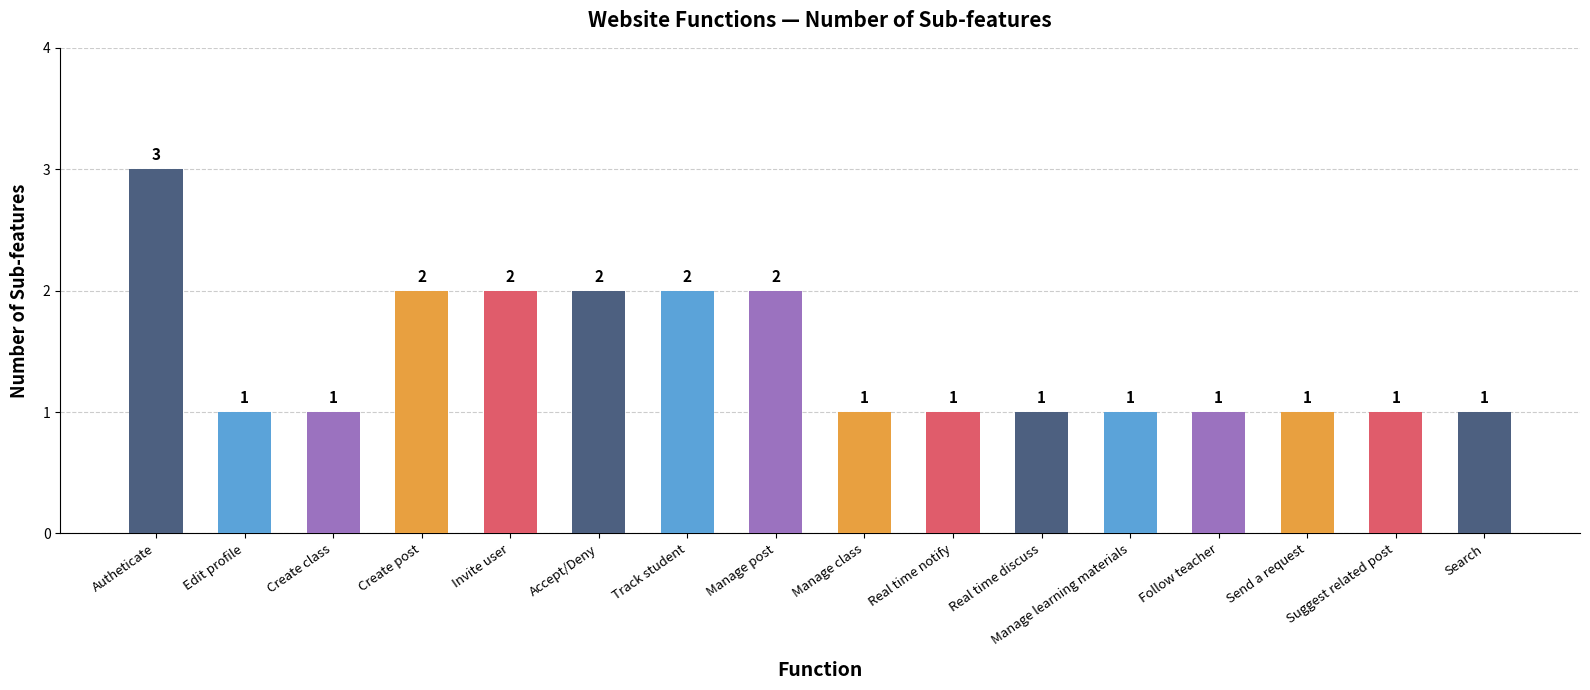

Approximately how many times larger is the value at Manage class compared to Follow teacher?

1.0